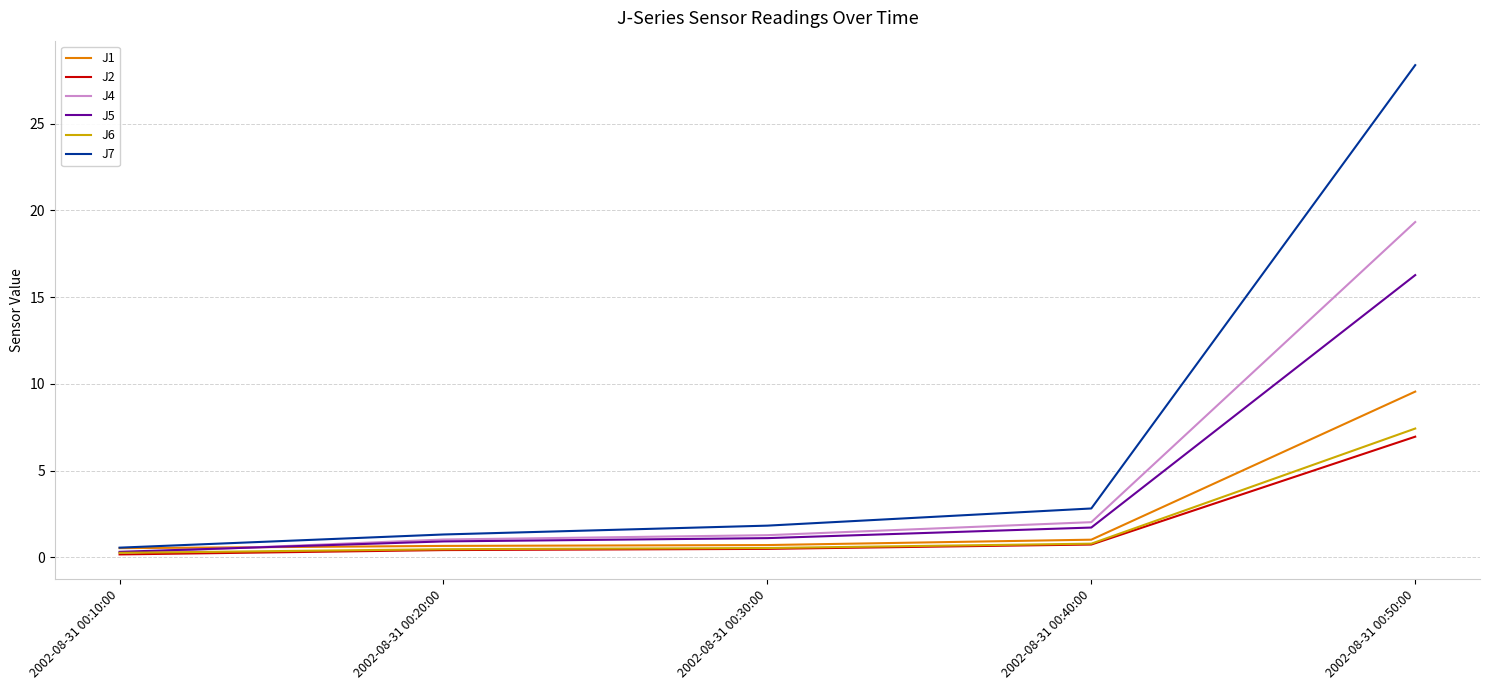

Which series has the widest spread of values?

J7